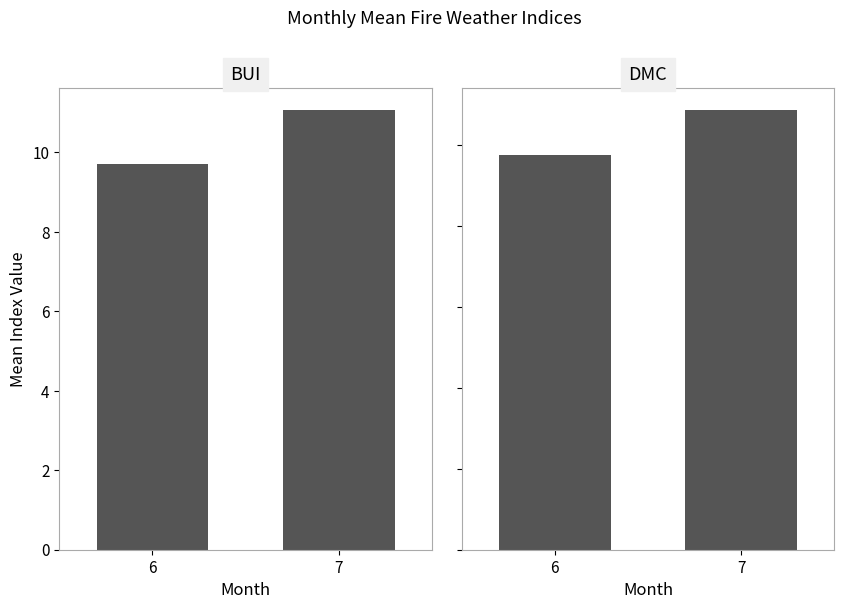

What is the highest value of the BUI series?

11.1